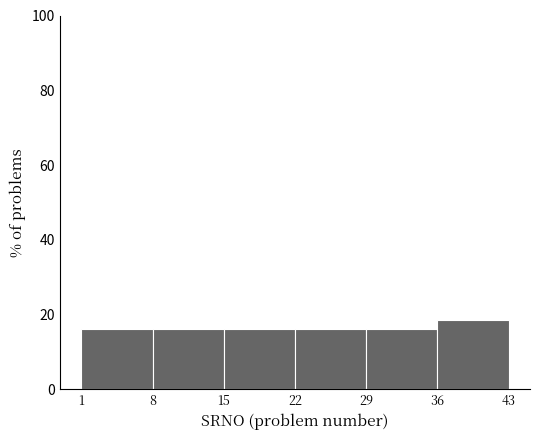

How tall is the bar that spans 1 to 8 on the x-axis? The values are not printed on the chart, so give them approximately, as read against the axis.

16